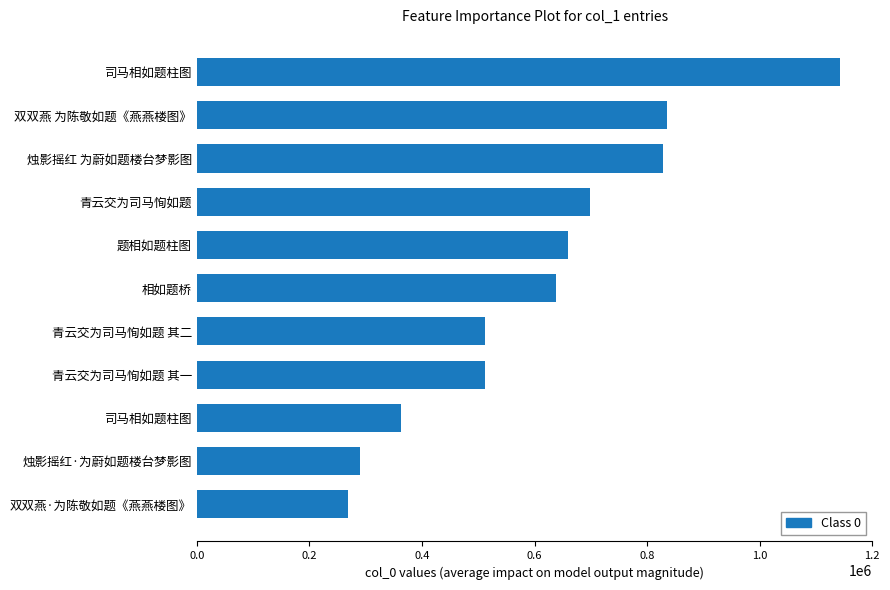

What is the minimum value shown in the chart?

268010